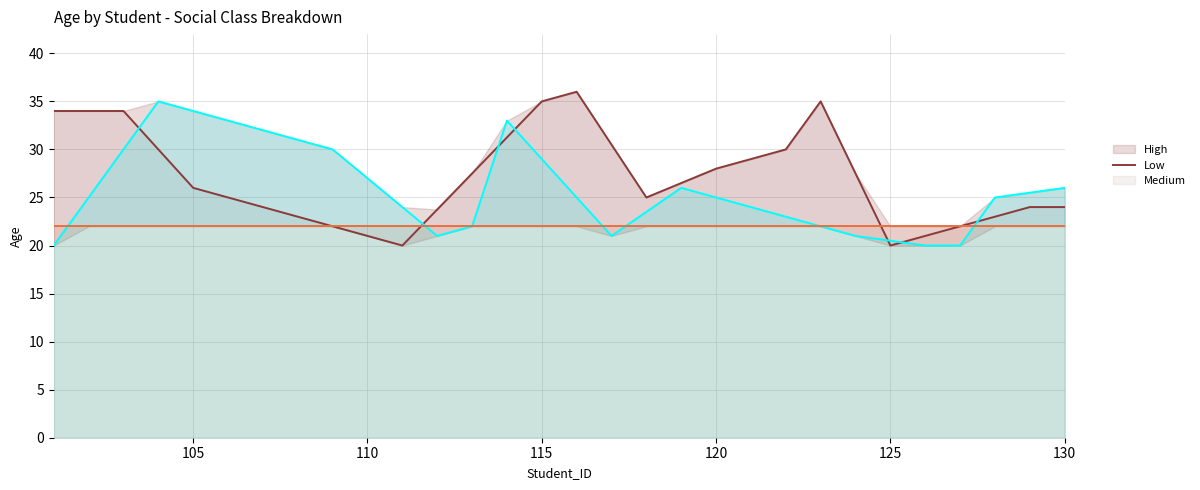

True or false: Medium has more than 2 interior local peaks.

False